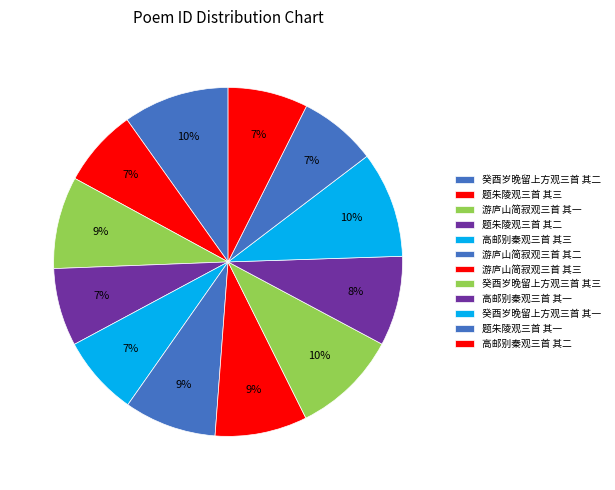

To the nearest percent, what percentage of the pie is 游庐山简寂观三首 其二?

9%